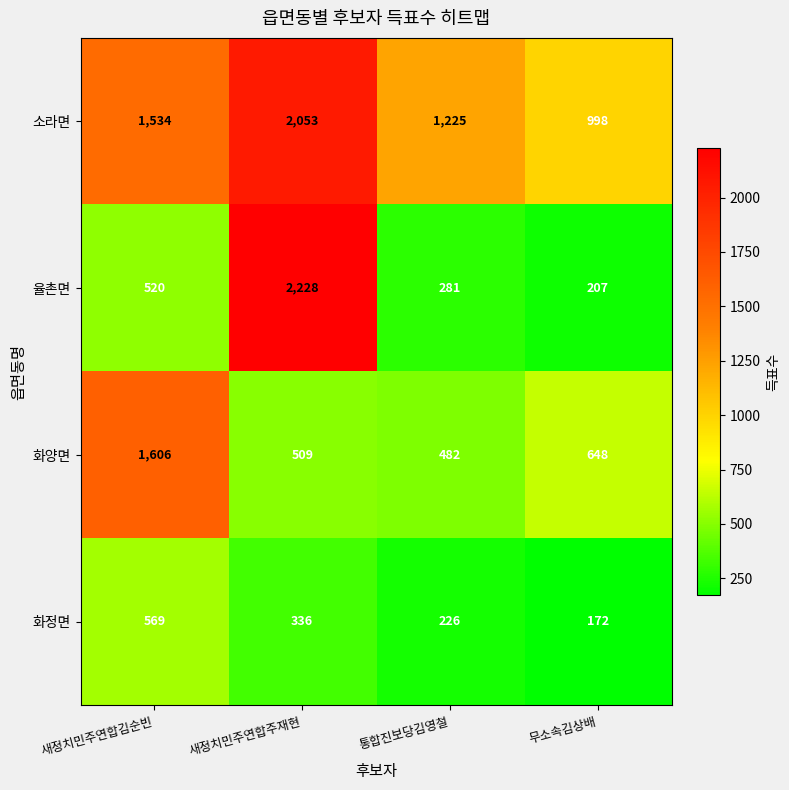

What is the average value of the 화양면 series?

811